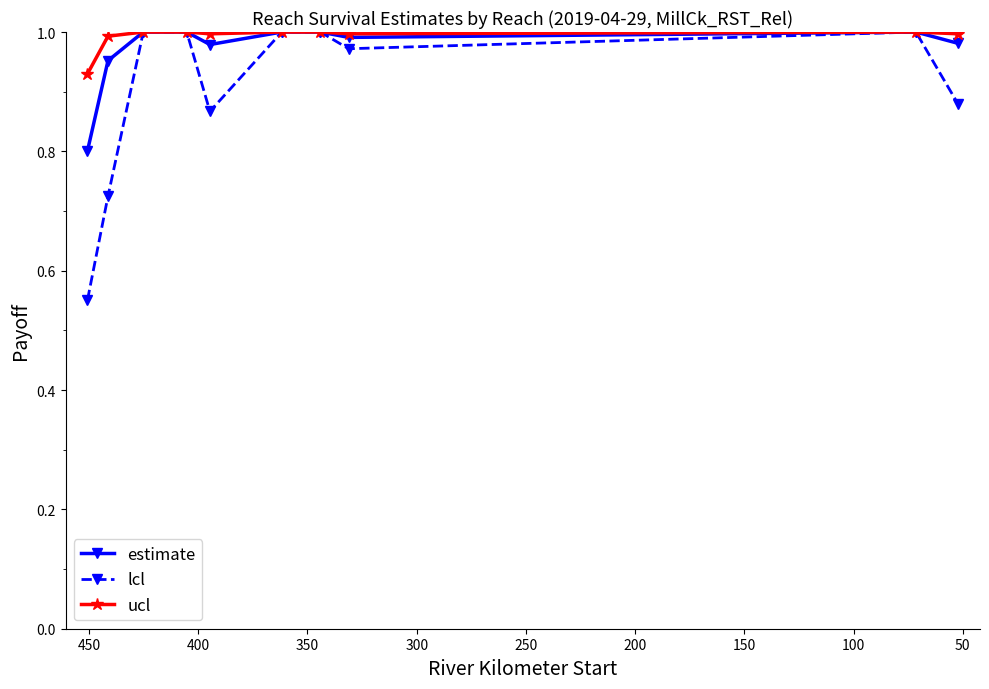

Between 150 and 450, which is larger?

150